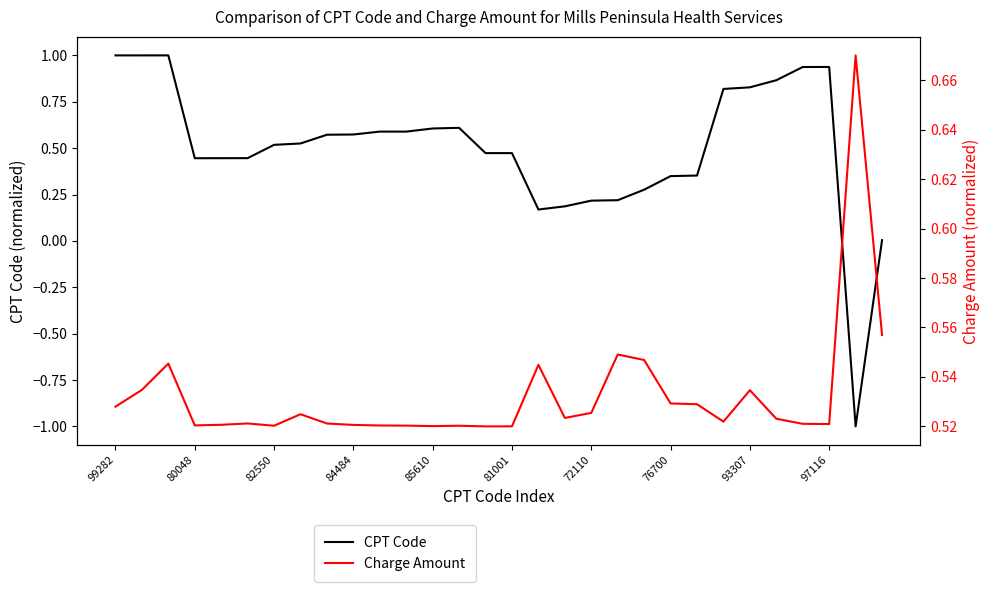

What is the approximate value of CPT Code at 76700?

0.3